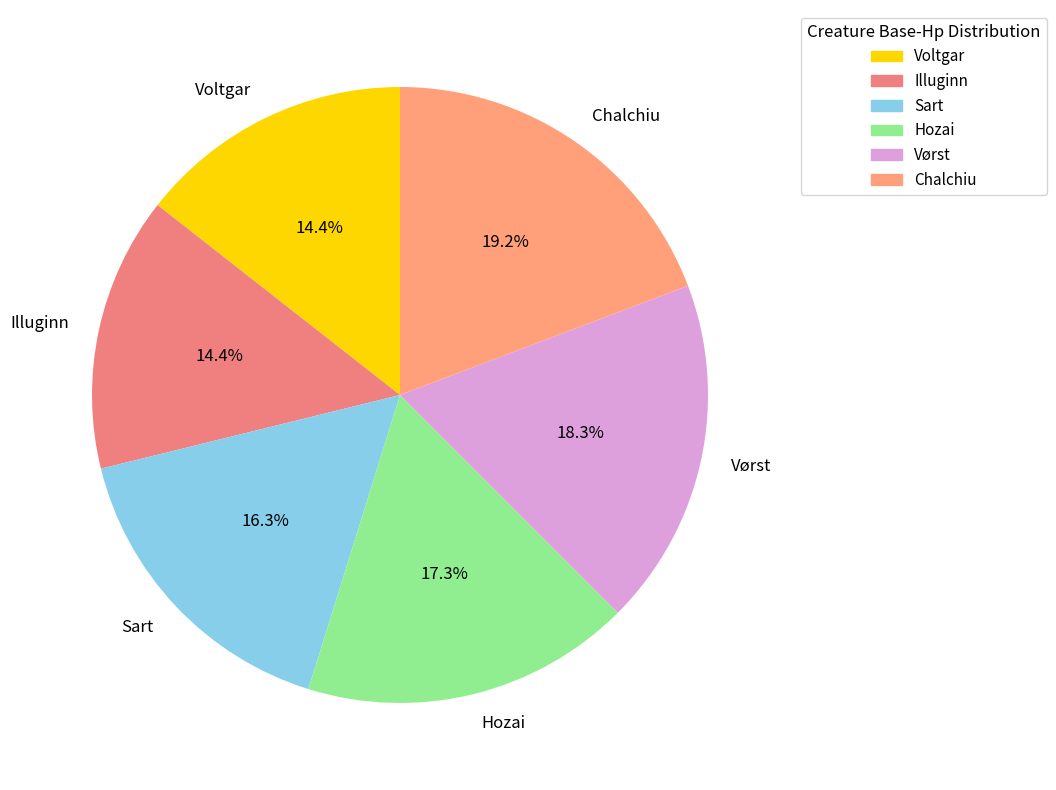

The Hozai slice represents 17% of the pie. True or false?

True